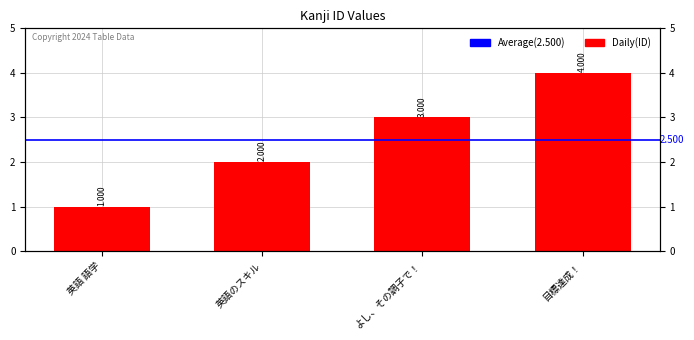

The chart shows a value of 1 at 英語 語学. True or false?

True